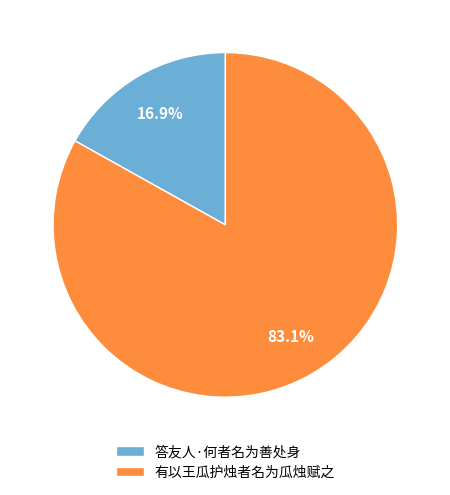

Rank the categories by value from lowest to highest.

答友人·何者名为善处身, 有以王瓜护烛者名为瓜烛赋之